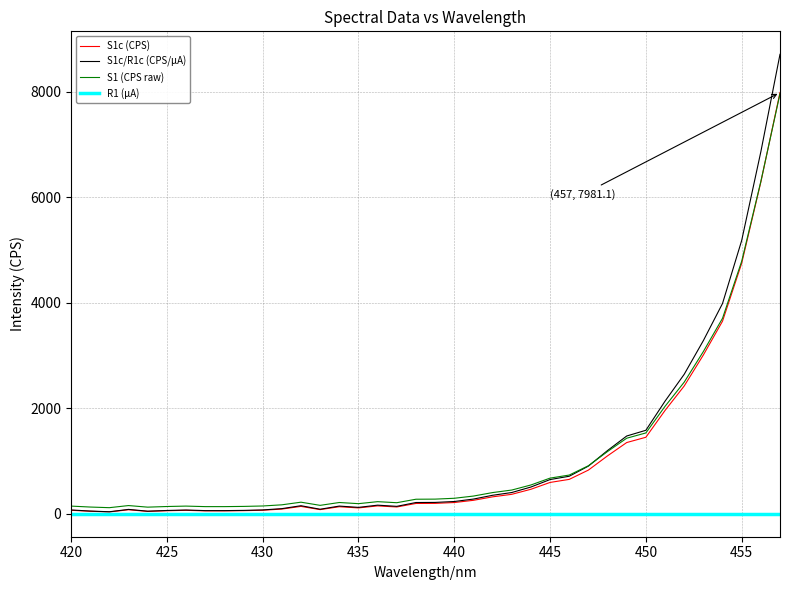

Which series has the widest spread of values?

S1c/R1c (CPS/μA)